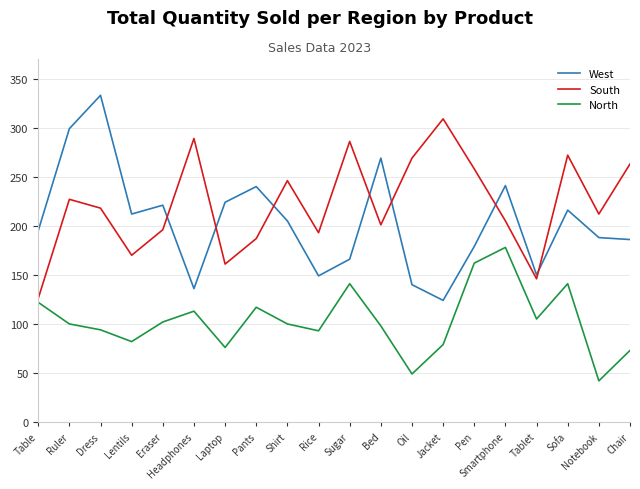

What is the maximum value shown in the chart?

333